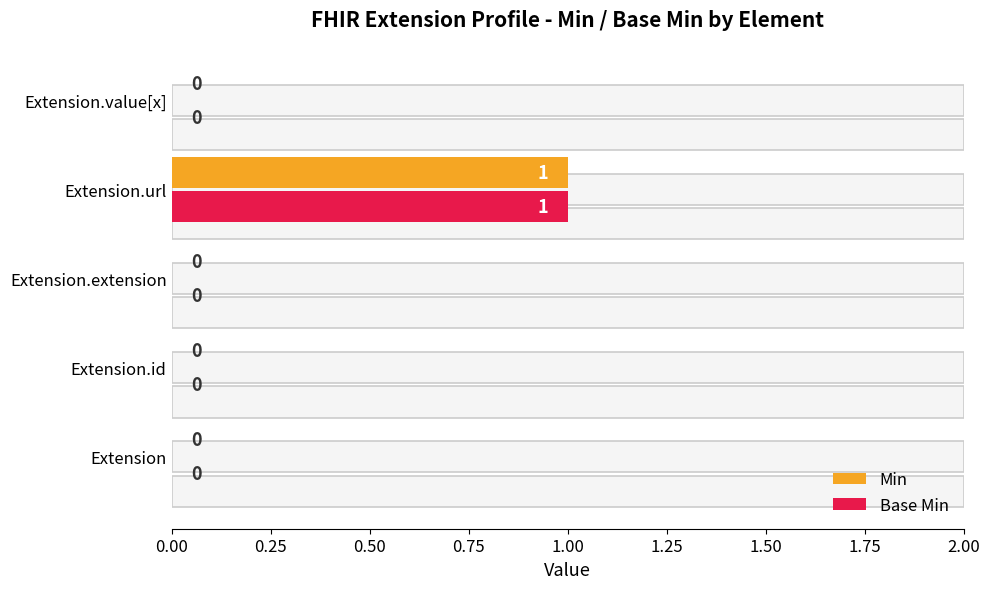

Is it true that Min equals 1 at Extension?

False